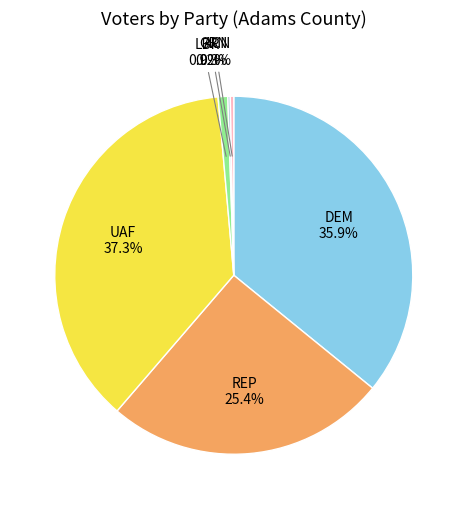

Is the sum of ACN and DEM greater than half?

No